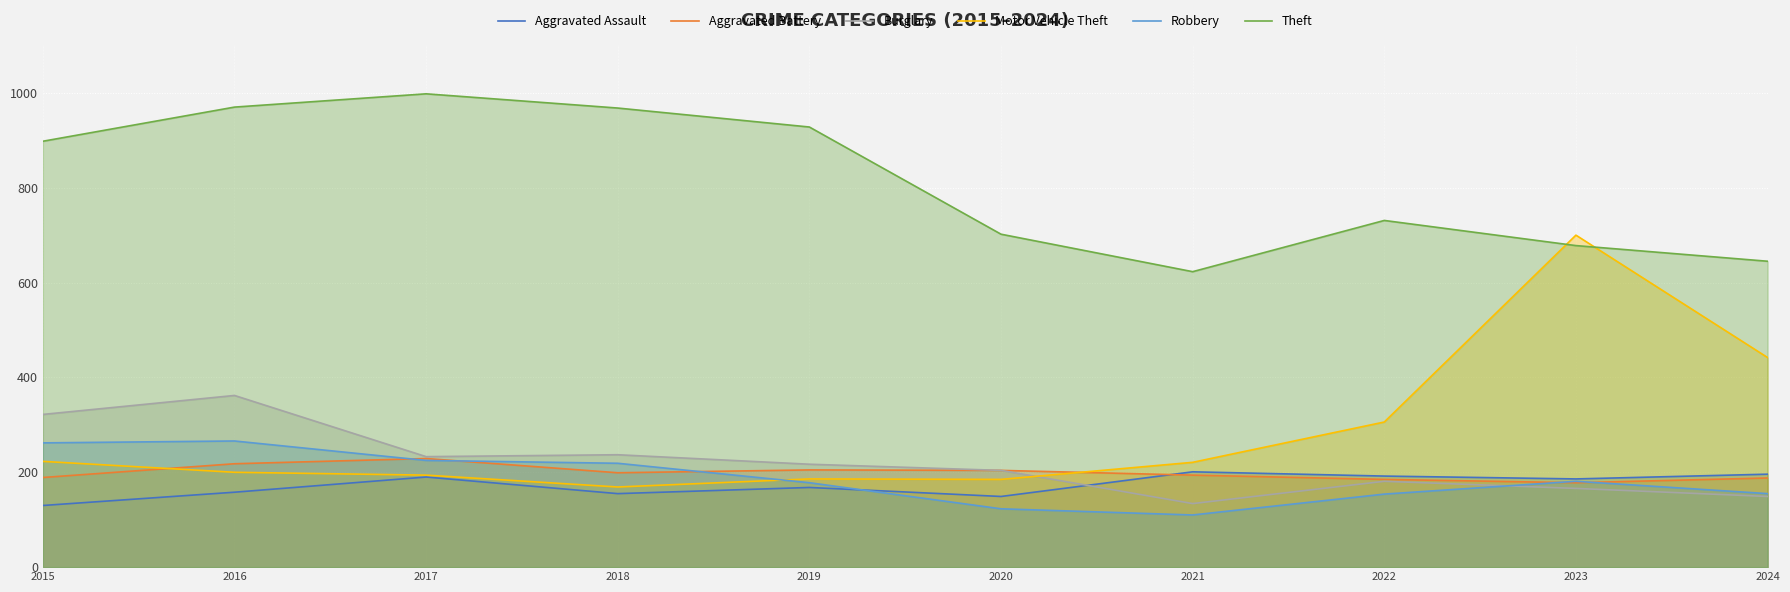

What is the total value across all series at 2018?

1947